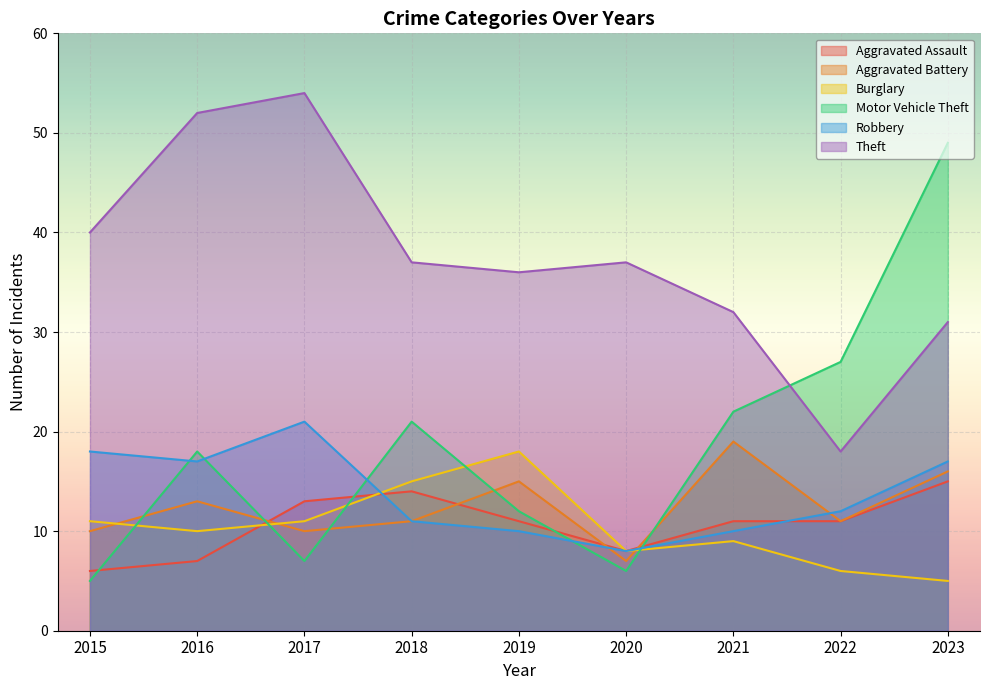

True or false: Robbery has more than 0 interior local peaks.

True